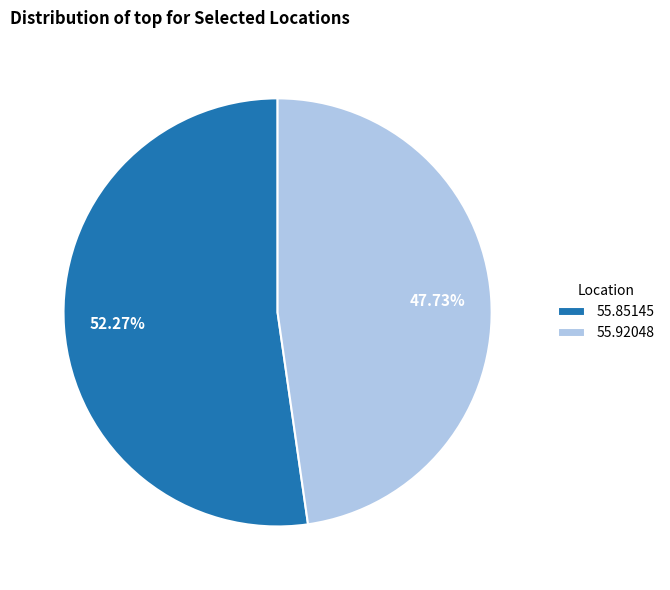

To the nearest percent, what portion does 55.92048 represent?

48%